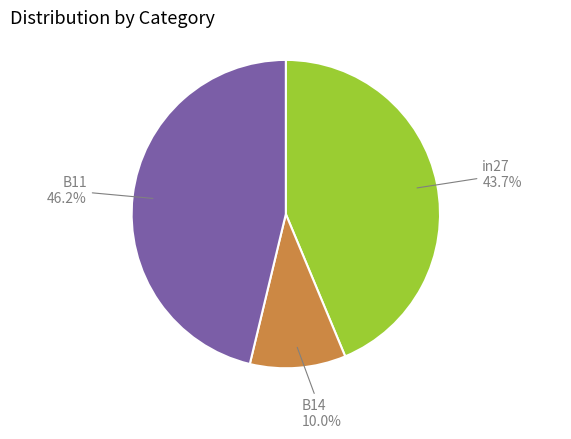

Is in27 the majority of the pie?

No